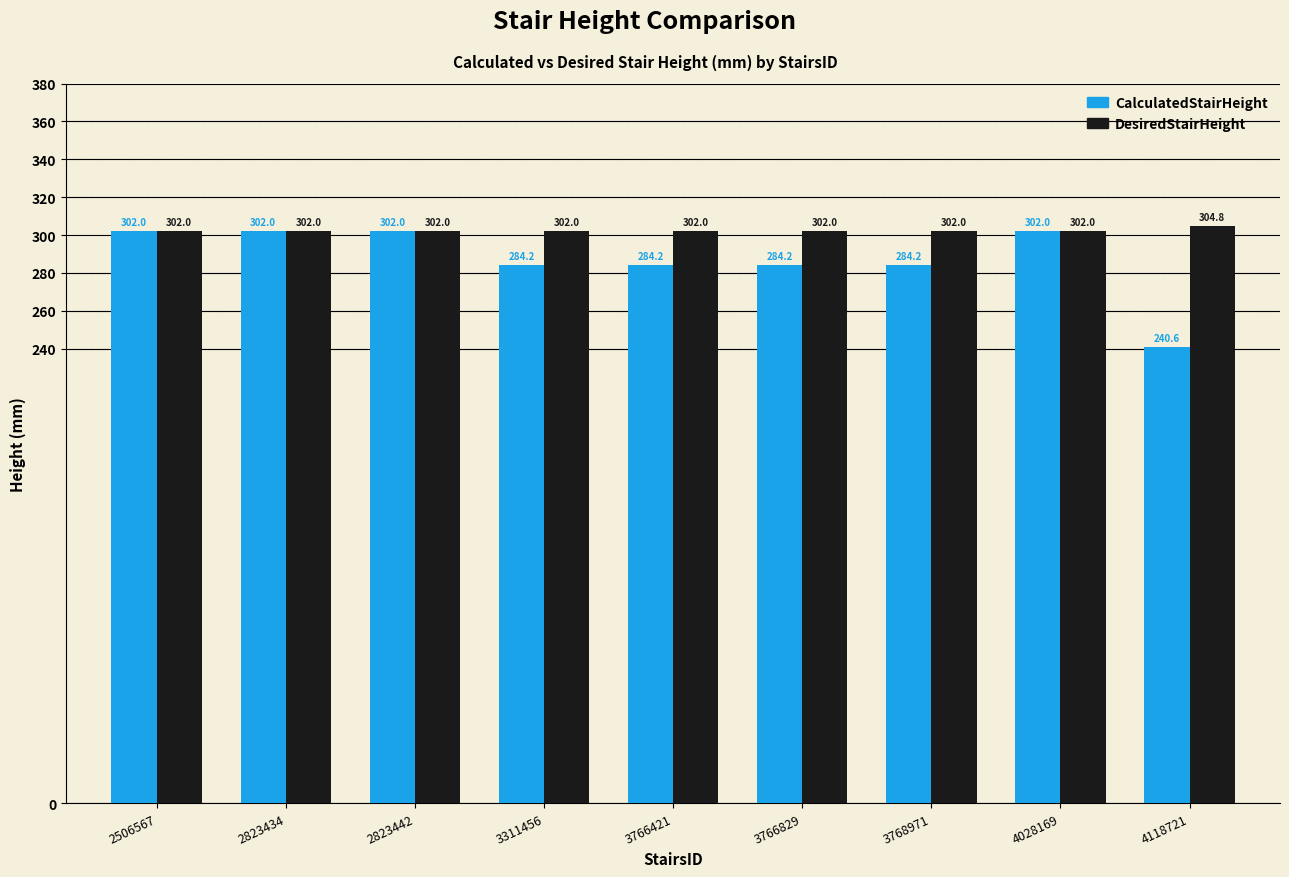

Reading right to left, extract all data points from this chart.

CalculatedStairHeight: 4118721=240.6	4028169=302.0	3768971=284.2	3766829=284.2	3766421=284.2	3311456=284.2	2823442=302.0	2823434=302.0	2506567=302.0
DesiredStairHeight: 4118721=304.8	4028169=302.0	3768971=302.0	3766829=302.0	3766421=302.0	3311456=302.0	2823442=302.0	2823434=302.0	2506567=302.0